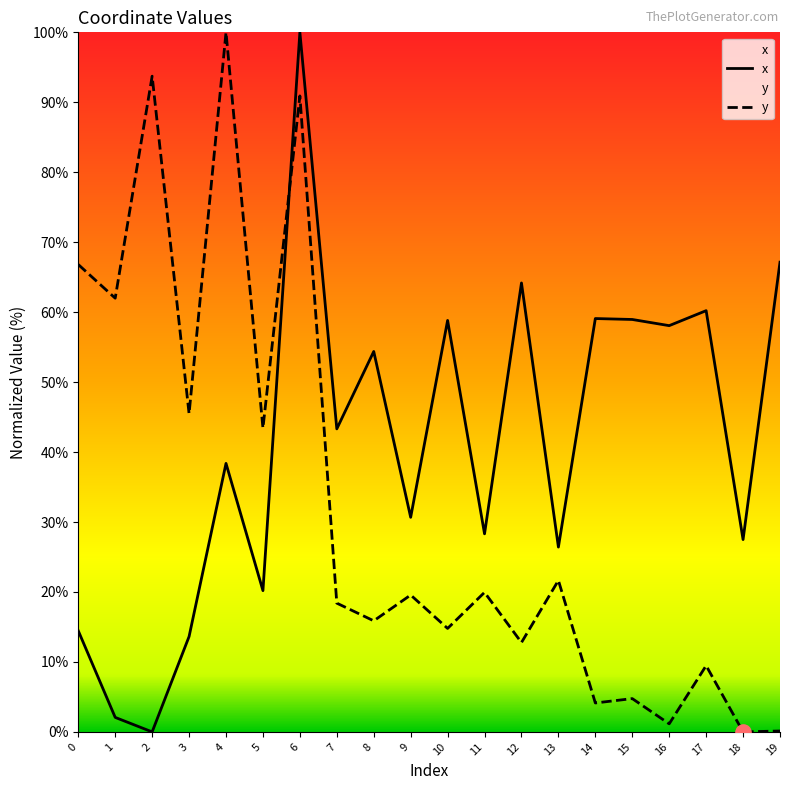

Which series contains the highest Y value?

x